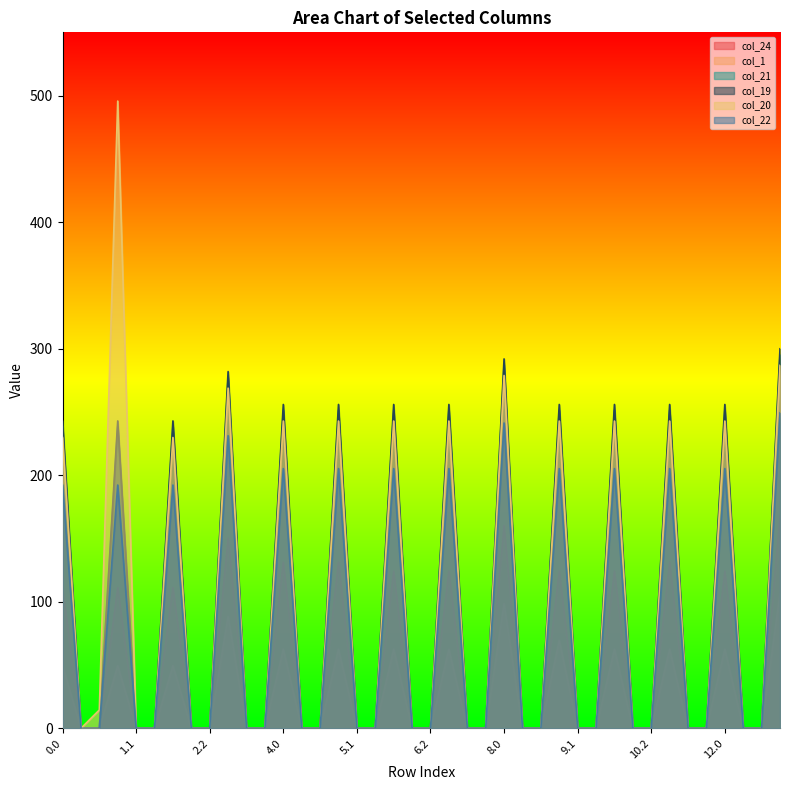

What is the average value of the col_19 series?

91.3